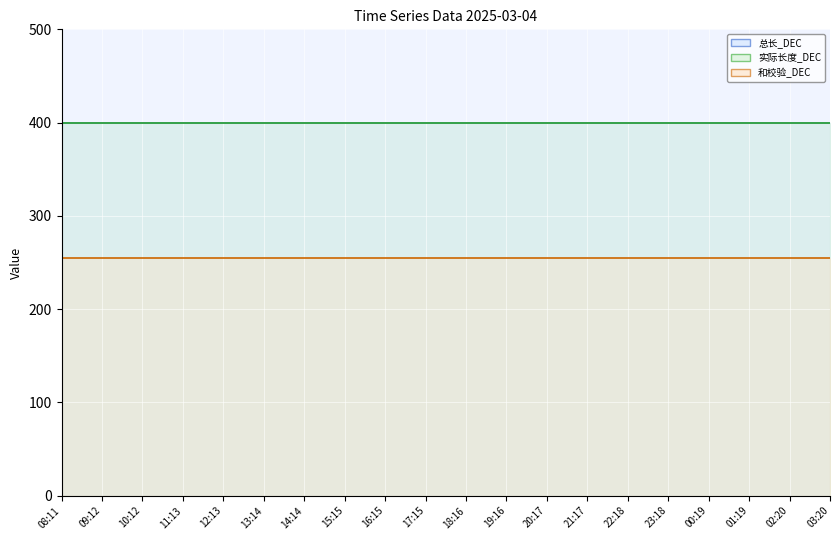

Which series has the largest range (max minus min)?

总长_DEC line